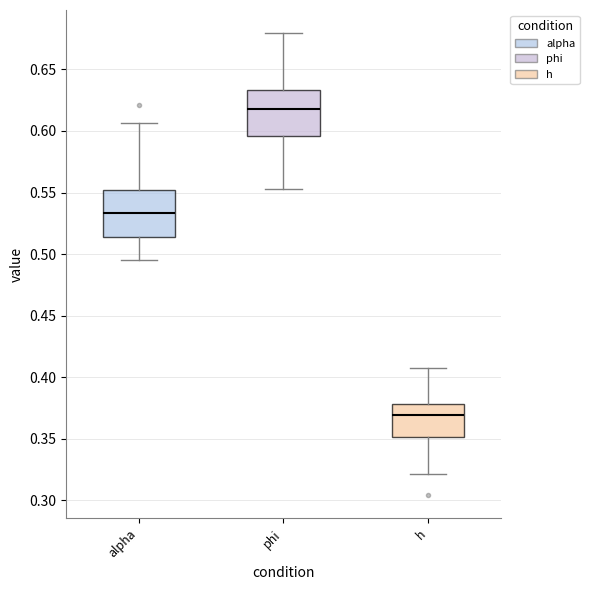

Which box's median line is the lowest?

h